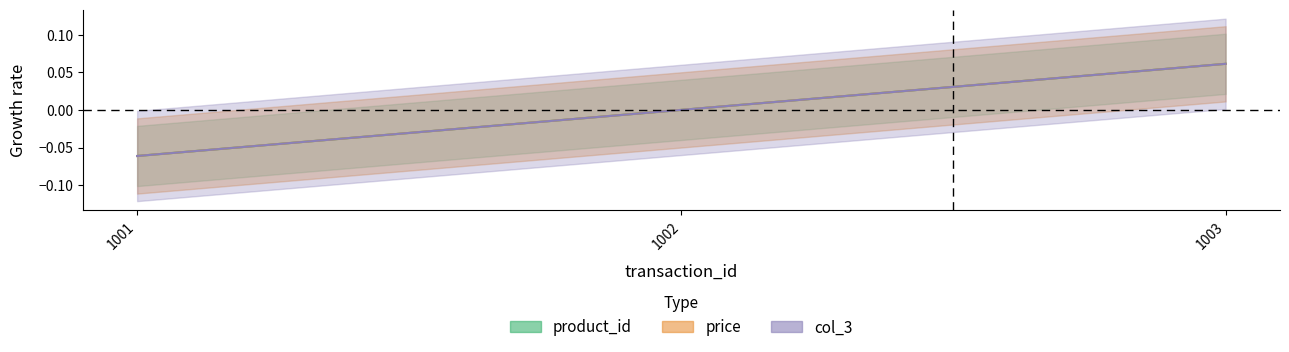

Where is col_3 nearest to the value 0?

1002